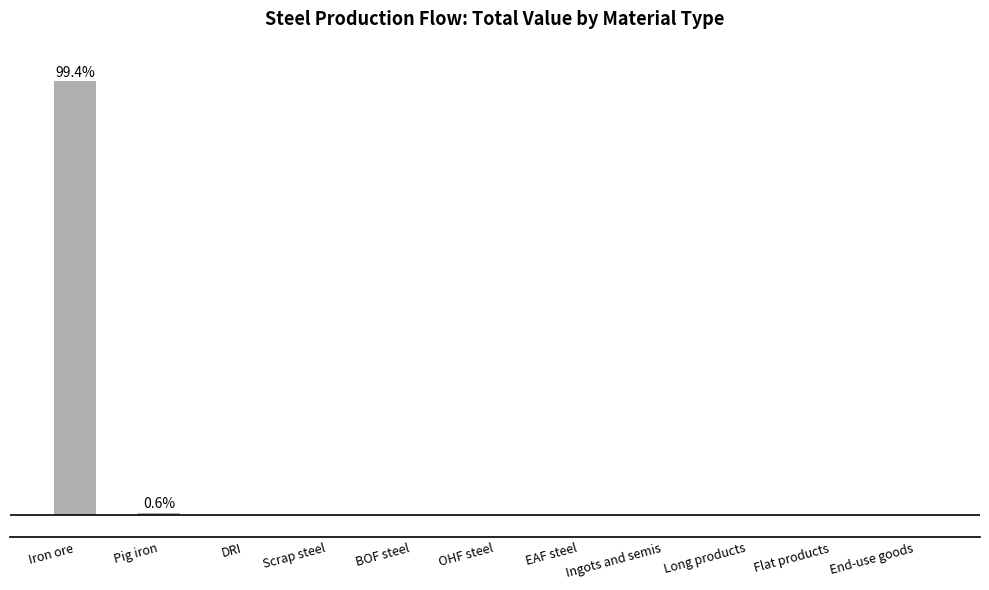

Reading left to right, list all the values displayed in this chart.

99.4	0.6	0.0	0.0	0.0	0.0	0.0	0.0	0.0	0.0	0.0